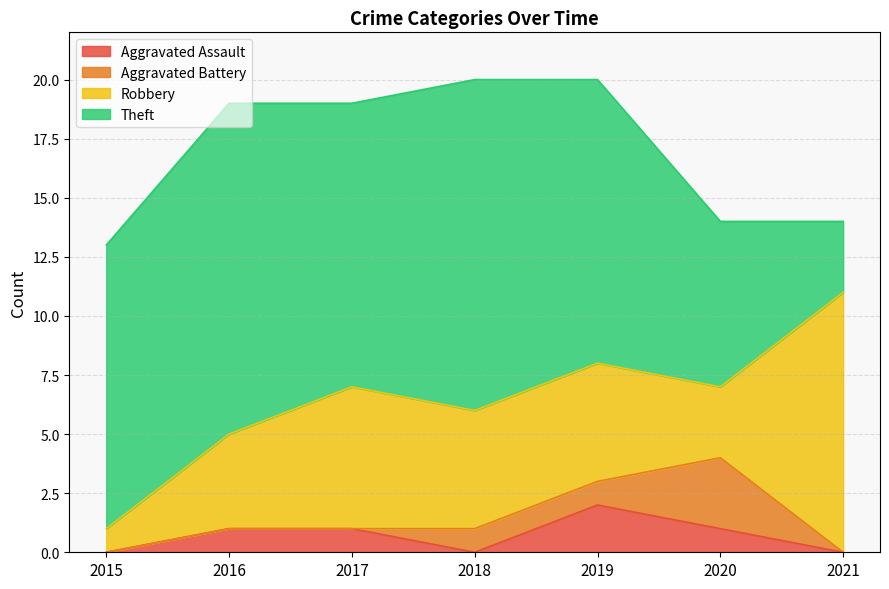

The value of Aggravated Battery at 2018 is 0. True or false?

False